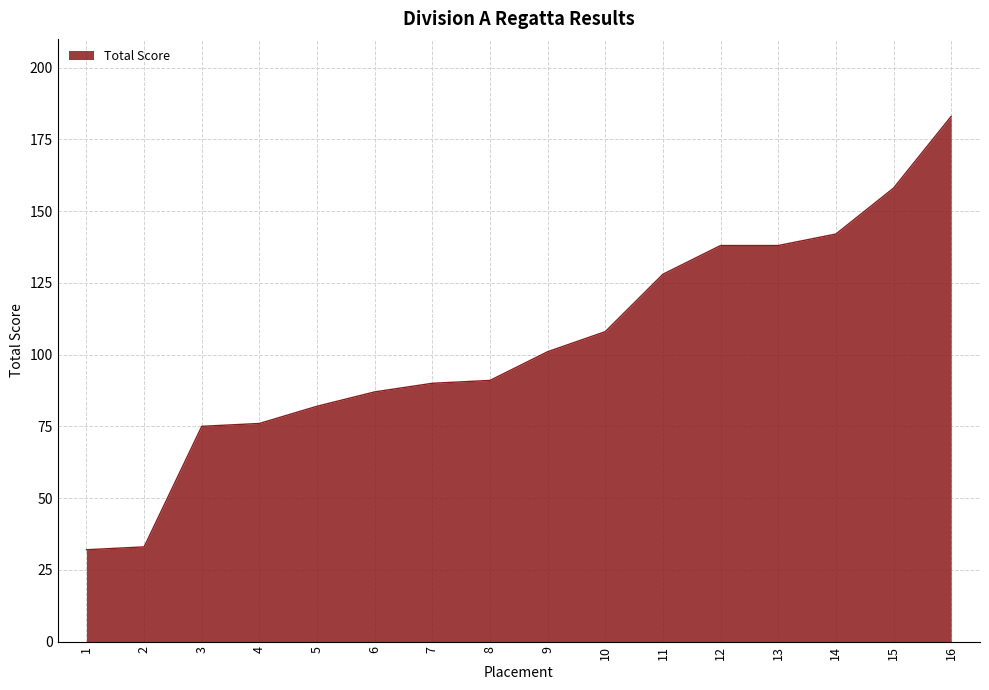

What is the average value?

104